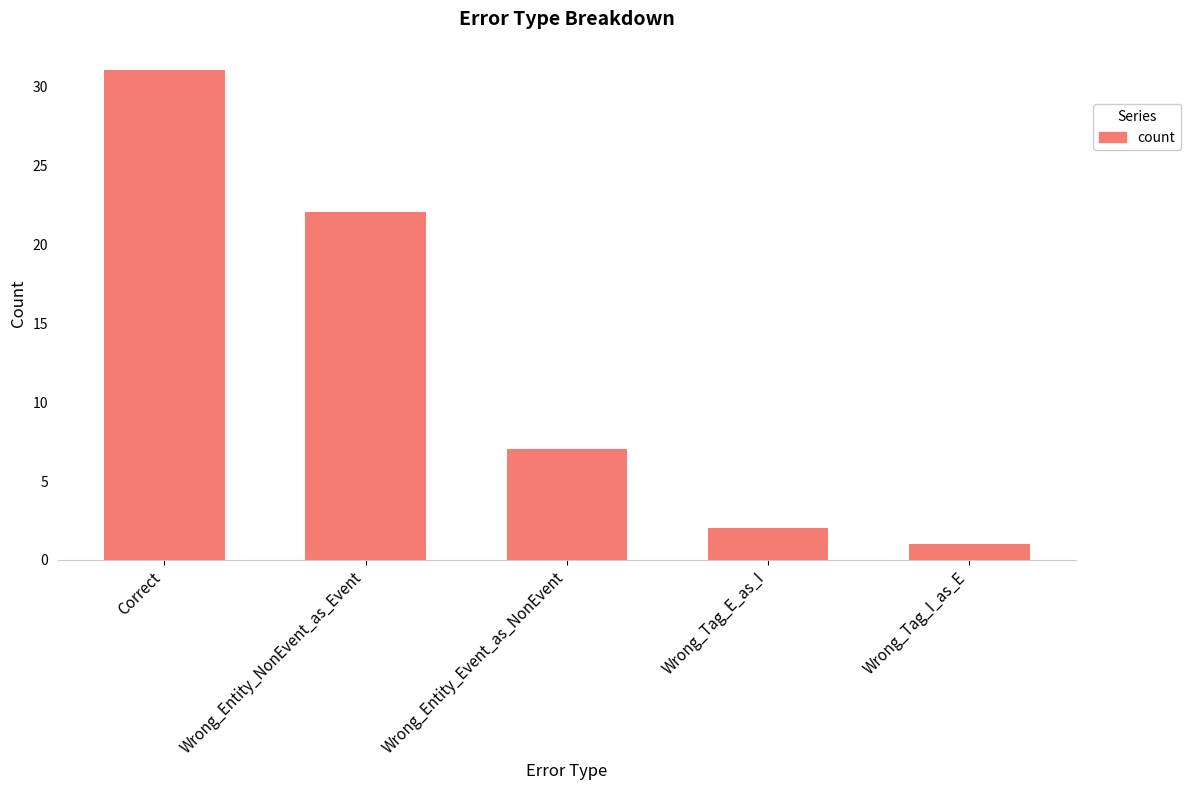

At which category does the chart reach its peak across all series?

Correct